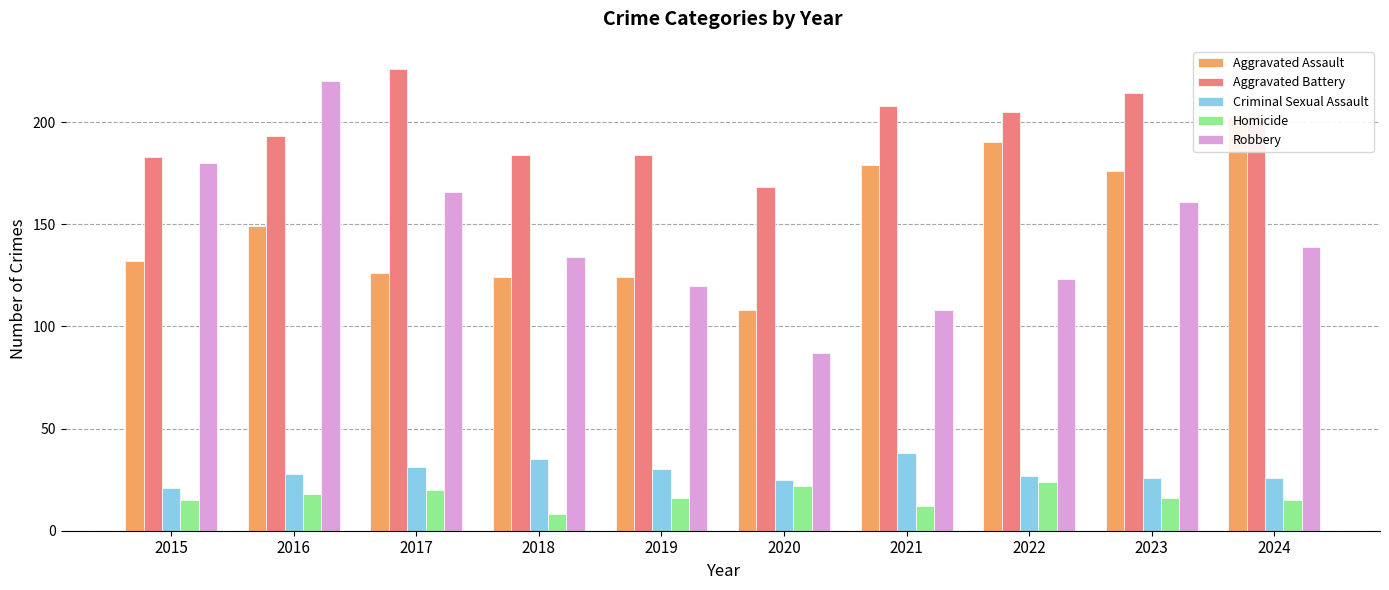

What is the value of the Homicide bar at the 4th from the left?

8